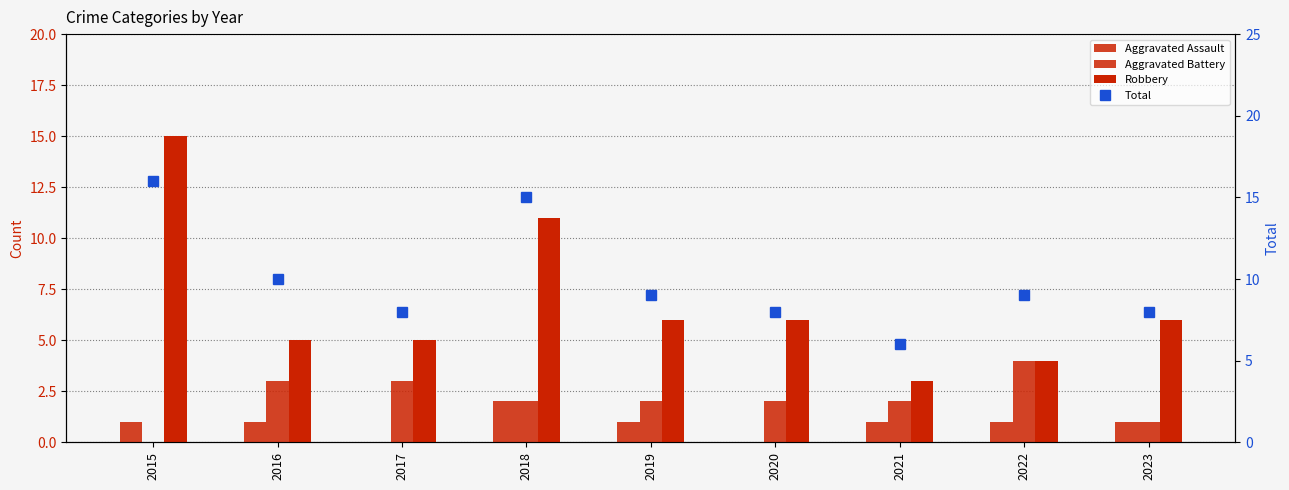

What is the approximate value of Total at 2017, to the nearest 5?

10